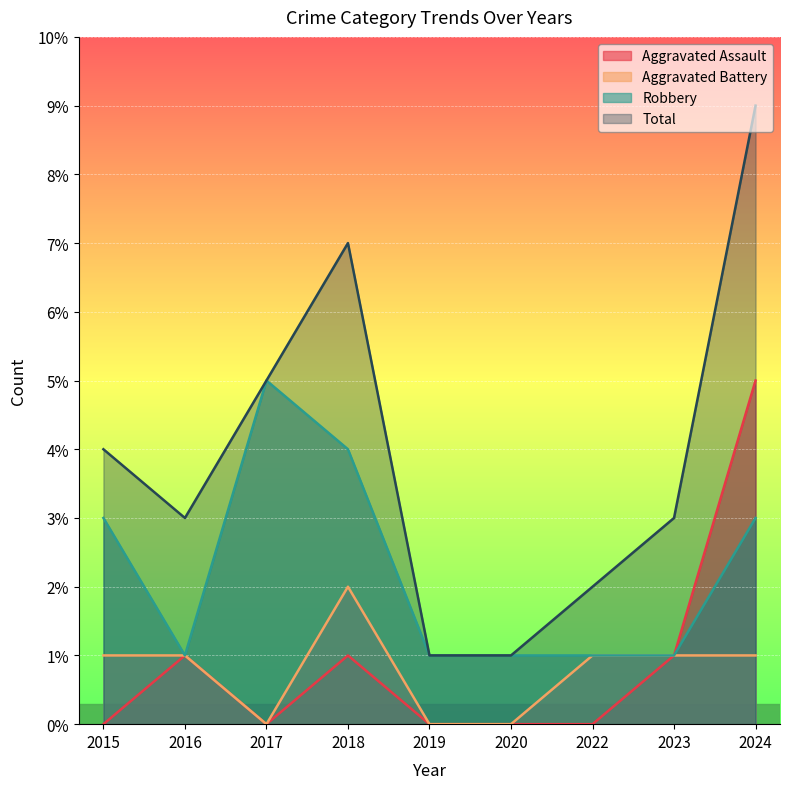

What is the difference between the maximum and minimum values in the Total series?

8